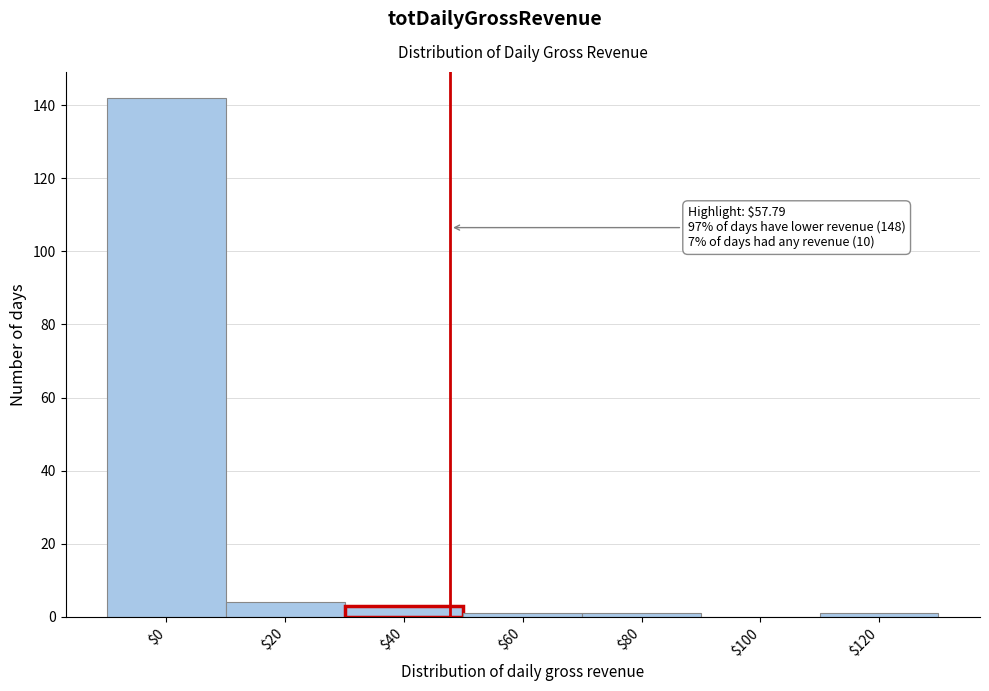

Which category has the highest value across all series?

$0